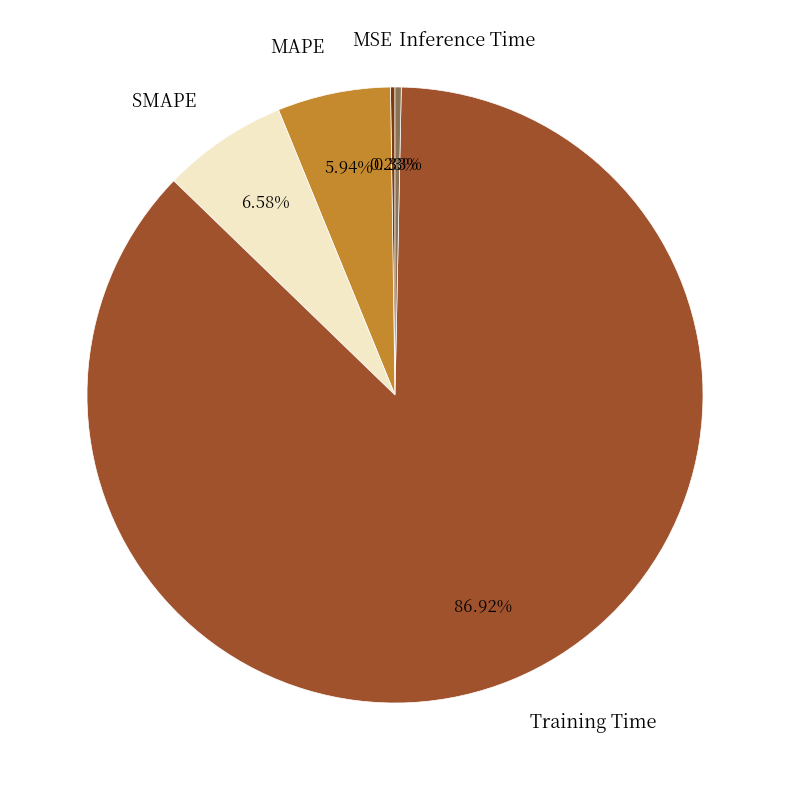

Between SMAPE and Inference Time, which is larger?

SMAPE